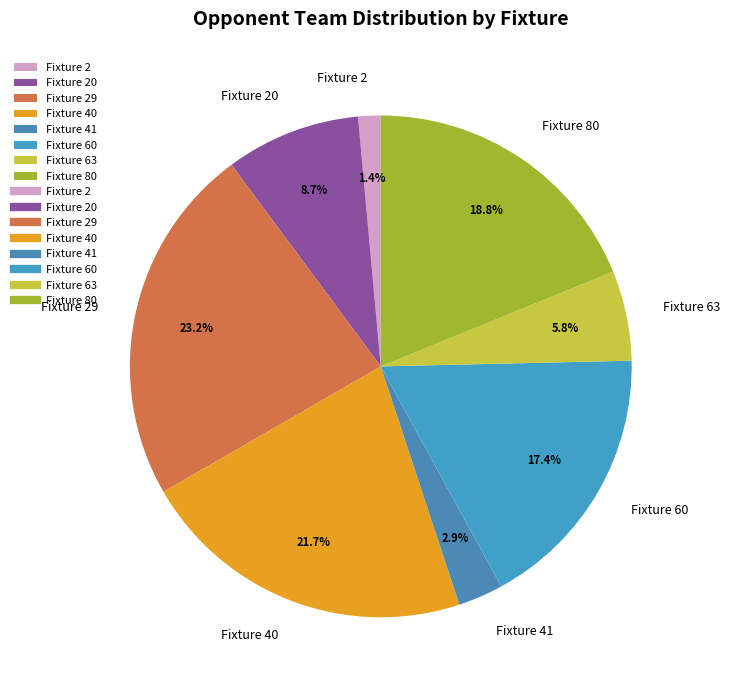

Is there a majority slice in this chart?

No